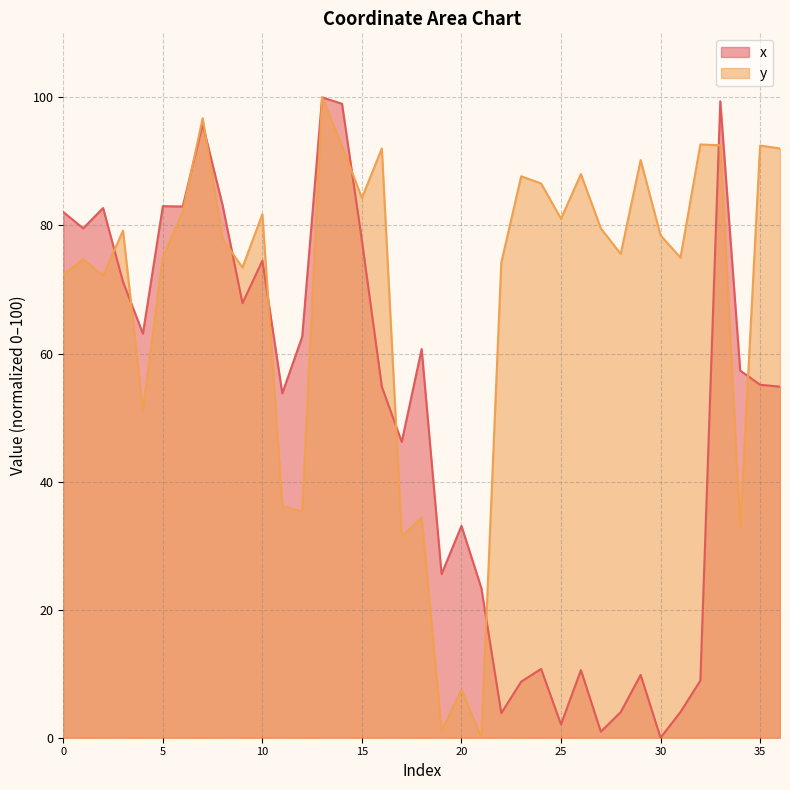

Rank the series by their maximum value, from lowest to highest.

x, y